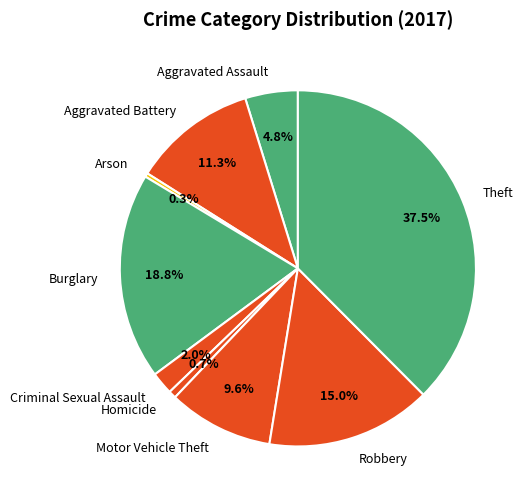

Is it true that Theft is 44% of the pie?

False